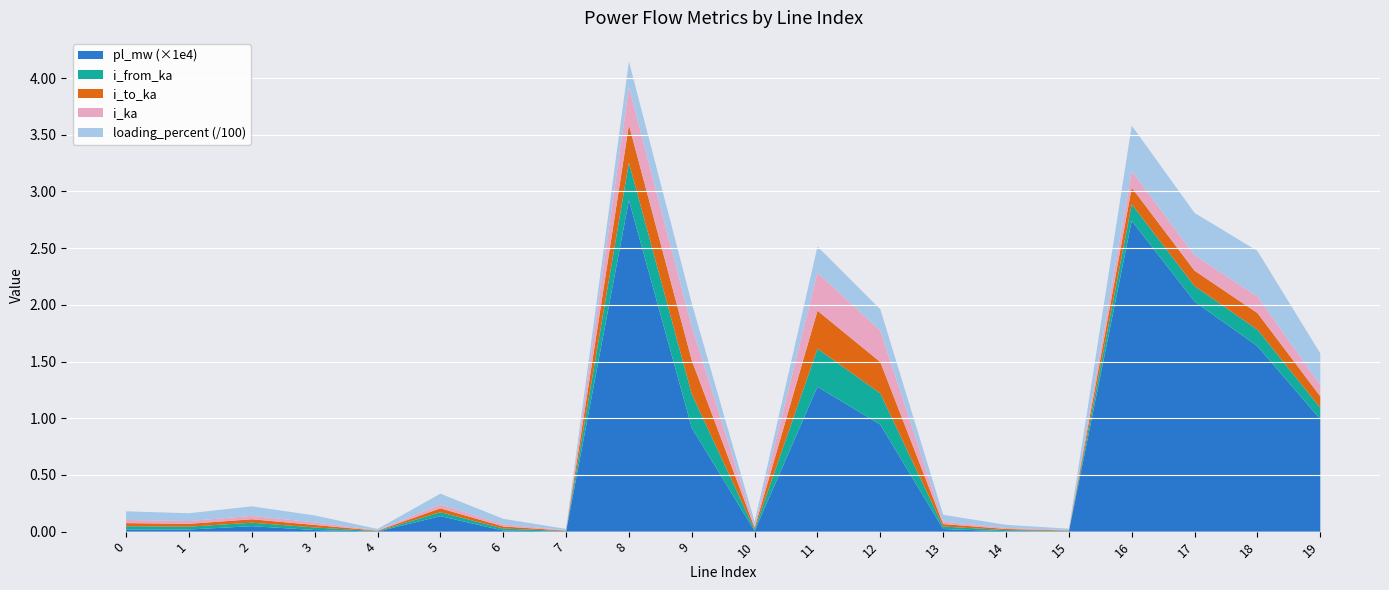

Is it true that pl_mw (×1e4) equals 0.0 at 1?

True